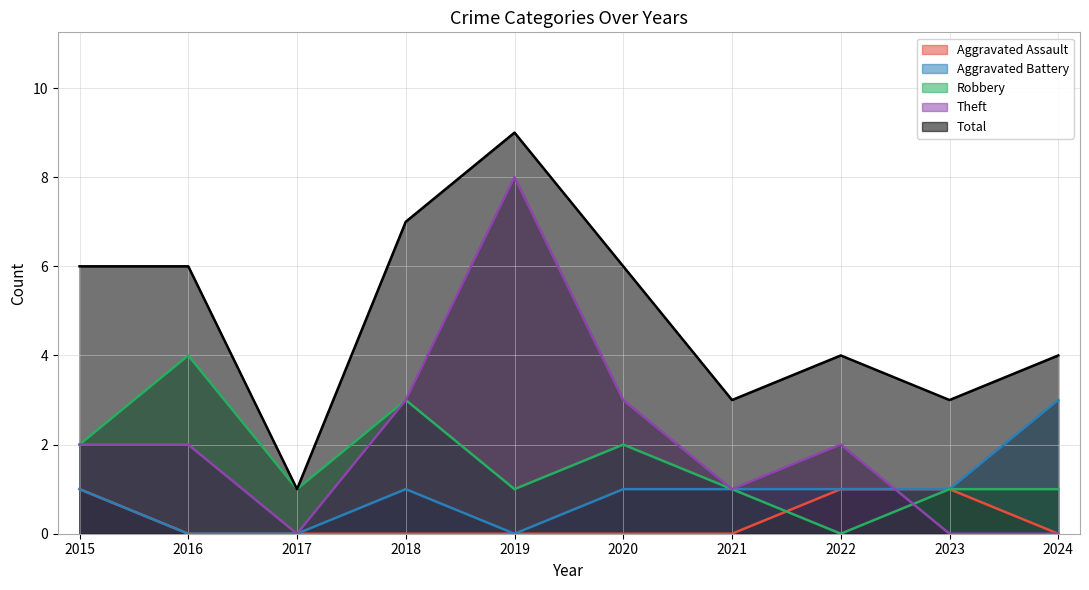

Reading left to right, transcribe all the data shown in this chart.

Aggravated Assault: 1	0	0	0	0	0	0	1	1	0
Aggravated Battery: 1	0	0	1	0	1	1	1	1	3
Robbery: 2	4	1	3	1	2	1	0	1	1
Theft: 2	2	0	3	8	3	1	2	0	0
Total: 6	6	1	7	9	6	3	4	3	4